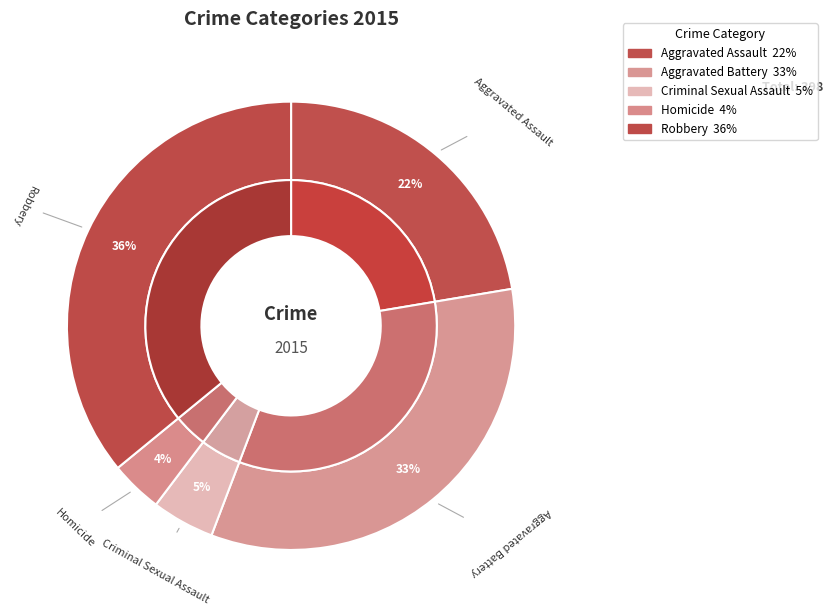

Does Aggravated Assault represent more than half of the total?

No